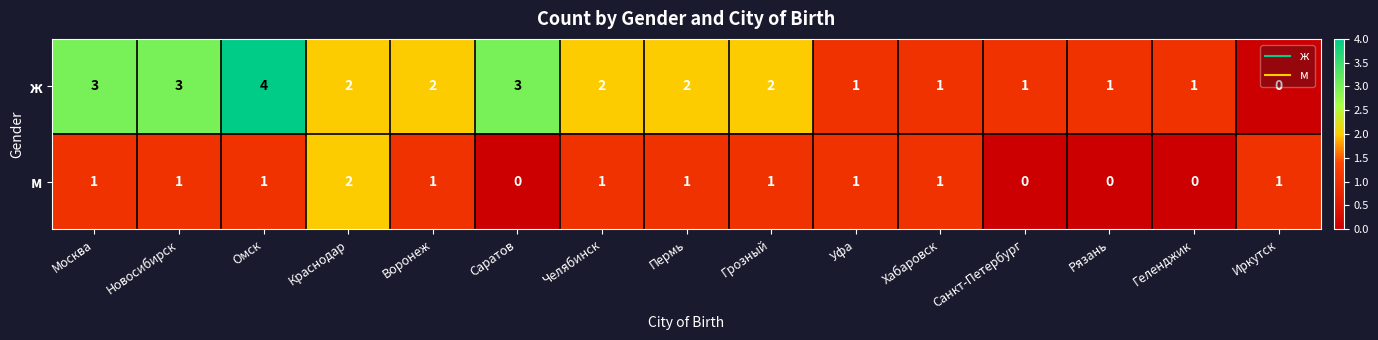

What is the sum of all м values?

12